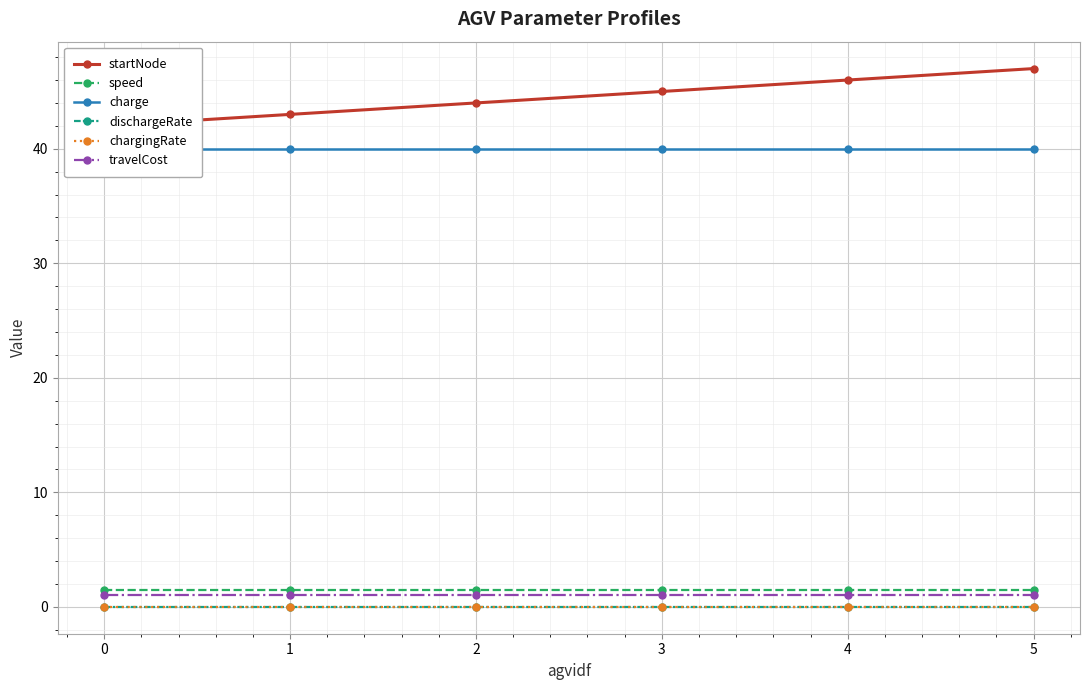

At which category is the sum across all series the highest?

5